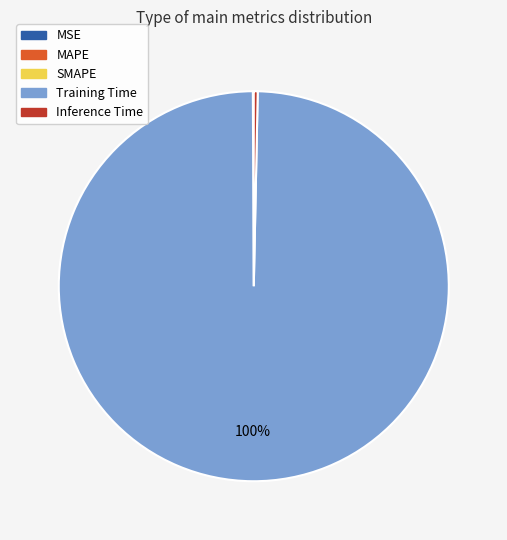

Which category has the biggest portion of the pie?

Training Time